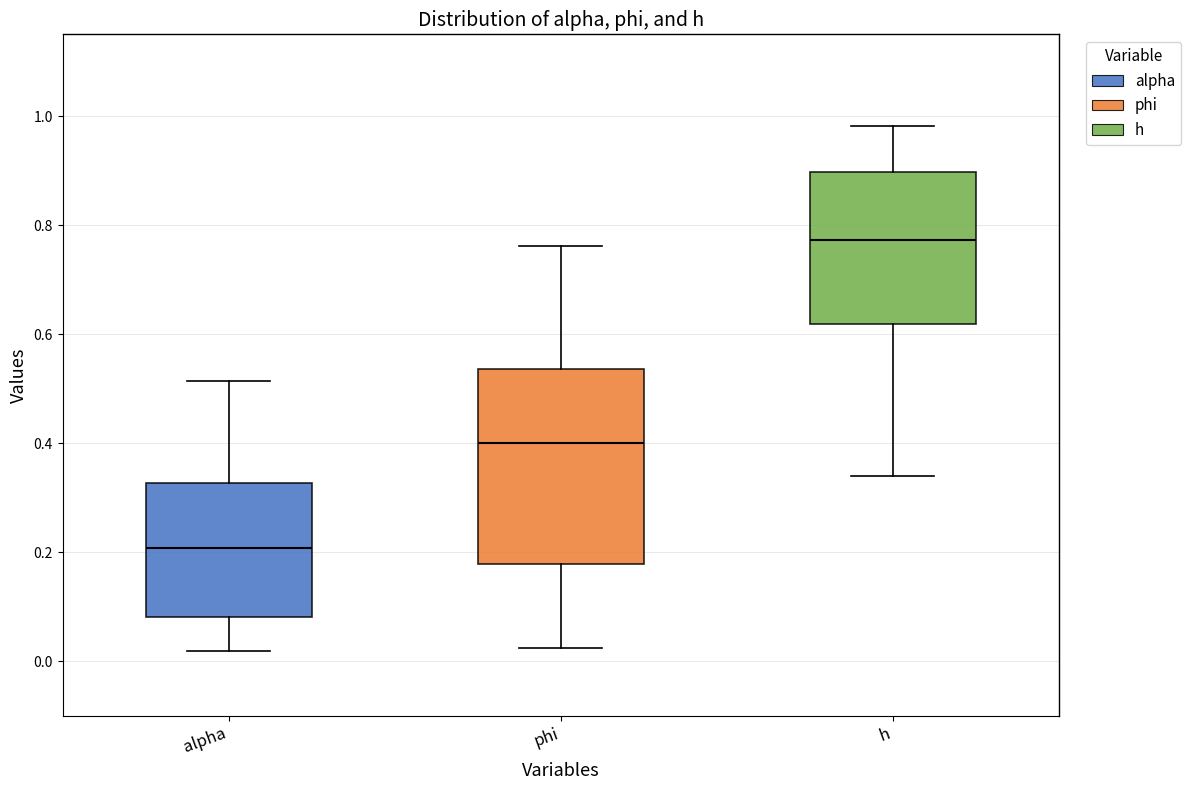

Reading left to right, transcribe this box plot: for each box, give where its median line is, the range the box spans, and where its two whiskers end, as read against the y-axis. The values are not printed on the chart, so give them approximately, as read against the axis.

alpha: median 0.20, box 0.08 to 0.32, whiskers 0.02 to 0.52
phi: median 0.40, box 0.18 to 0.54, whiskers 0.02 to 0.76
h: median 0.78, box 0.62 to 0.90, whiskers 0.34 to 0.98